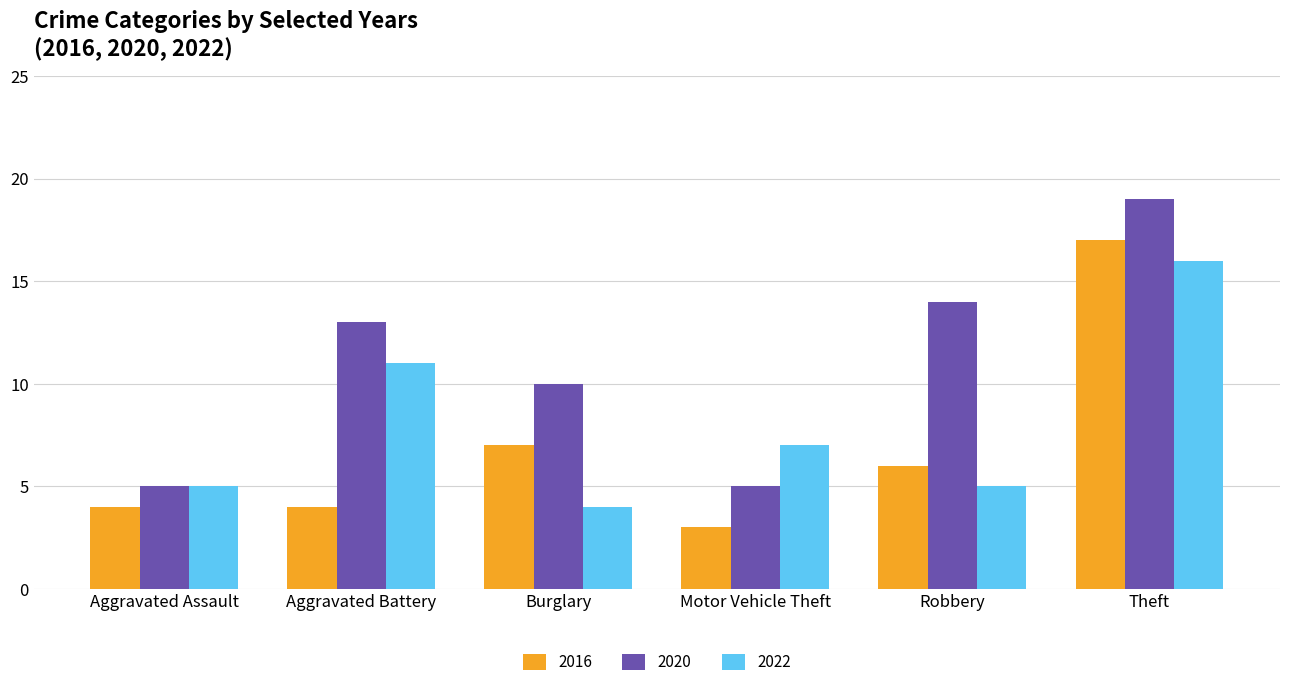

Reading left to right, what are all the values shown in this chart?

2016: Aggravated Assault=4	Aggravated Battery=4	Burglary=7	Motor Vehicle Theft=3	Robbery=6	Theft=17
2020: Aggravated Assault=5	Aggravated Battery=13	Burglary=10	Motor Vehicle Theft=5	Robbery=14	Theft=19
2022: Aggravated Assault=5	Aggravated Battery=11	Burglary=4	Motor Vehicle Theft=7	Robbery=5	Theft=16